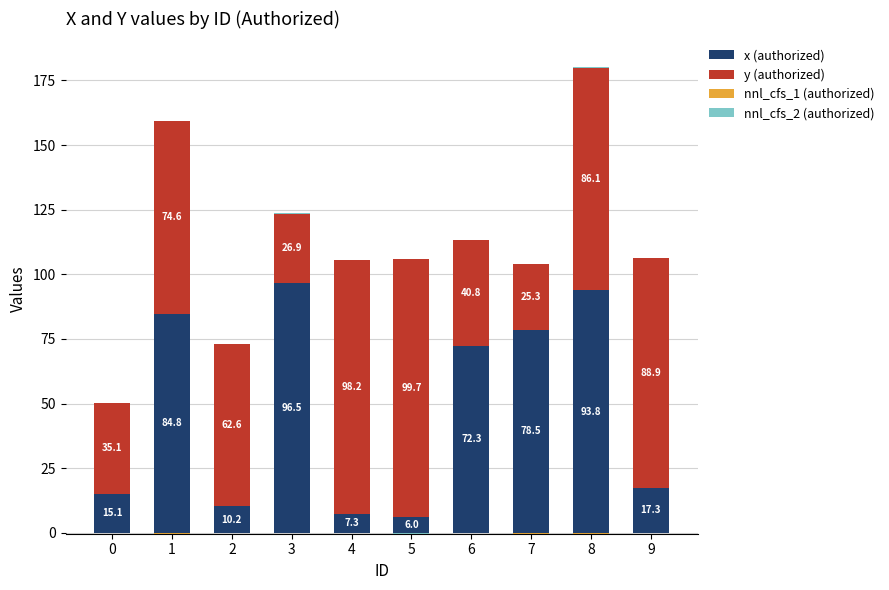

The y (authorized) series shows 21.9 at 6. True or false?

False